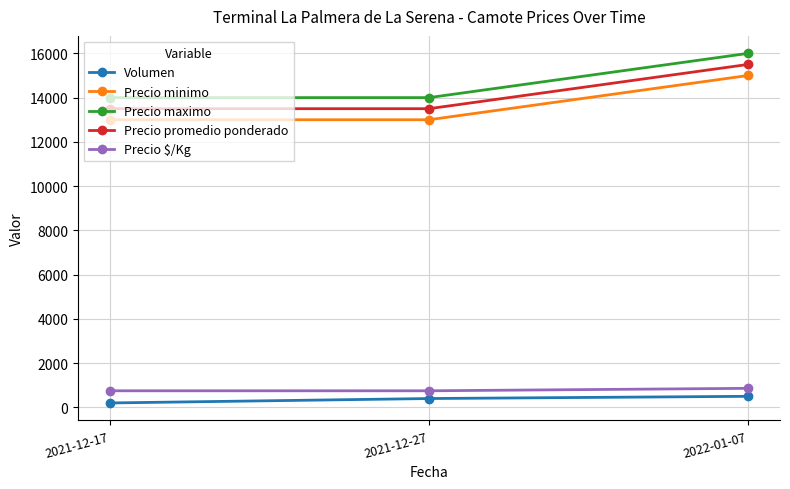

What is the sum of the Precio maximo values at 2021-12-27 and 2021-12-17?

28000